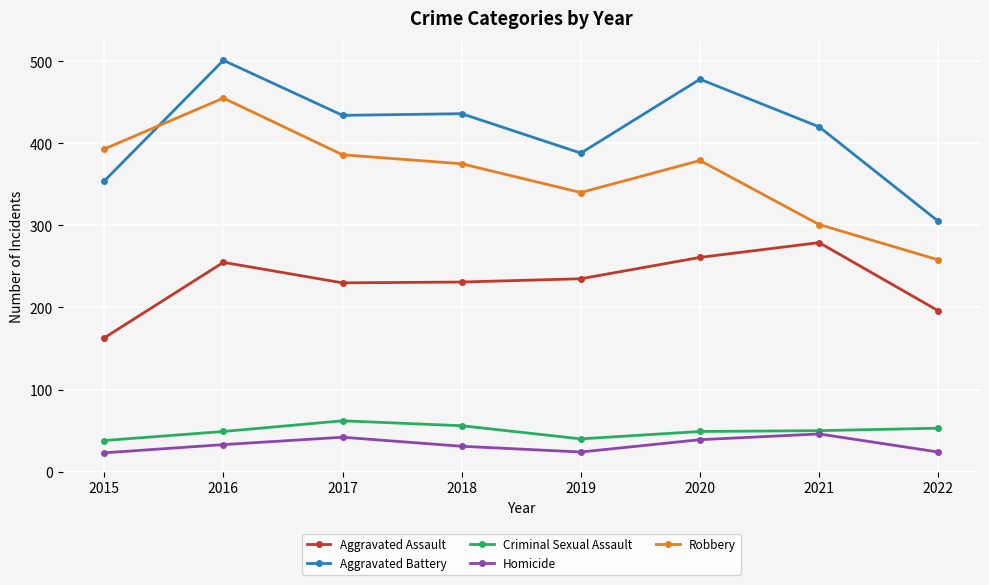

What are all the series names shown in the legend?

Aggravated Assault, Aggravated Battery, Criminal Sexual Assault, Homicide, Robbery